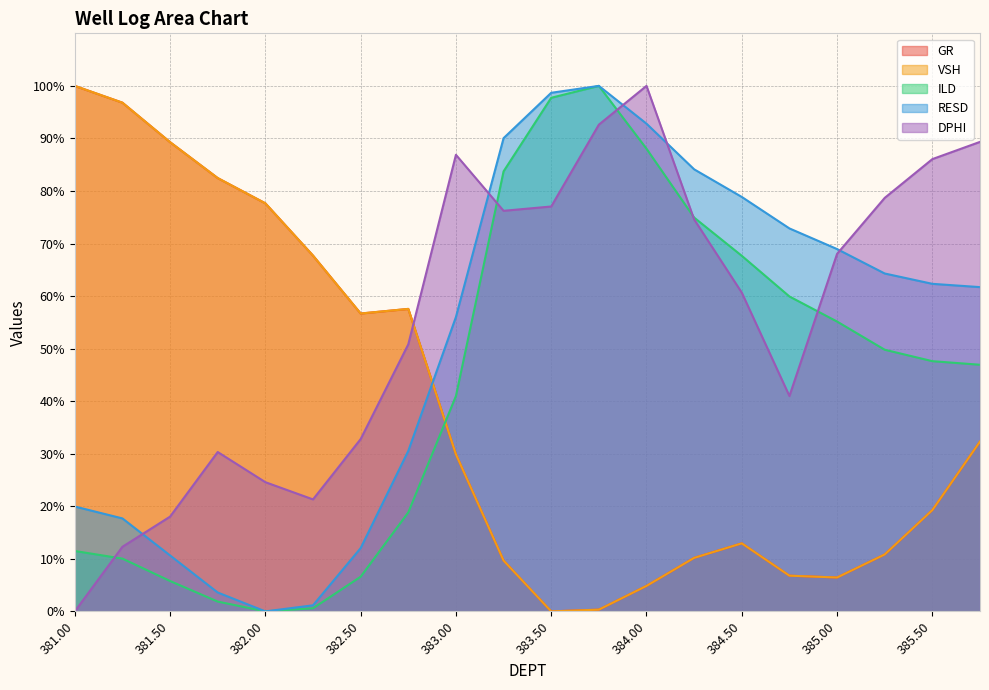

How many data points in RESD are above 62?

10